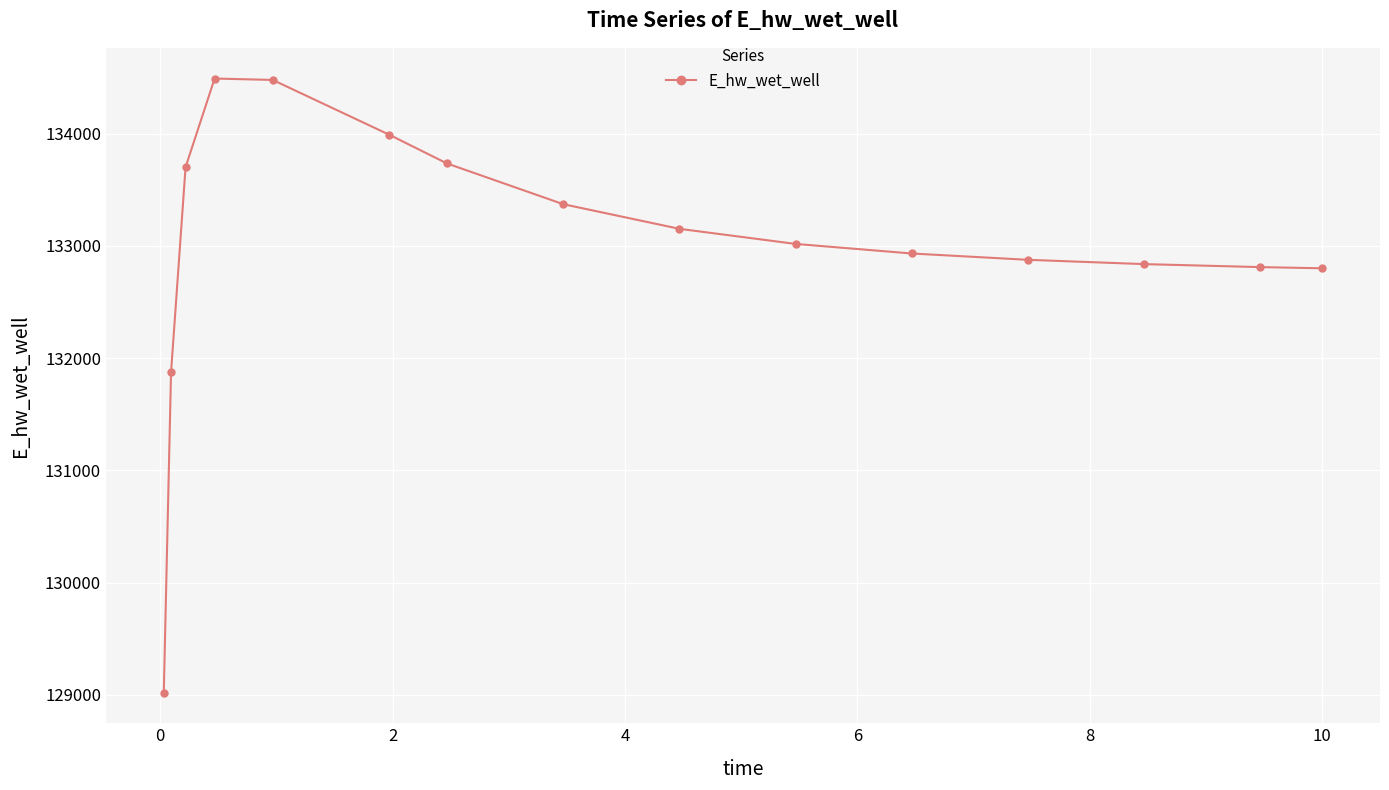

What is the difference between the maximum and minimum values?

5471.7